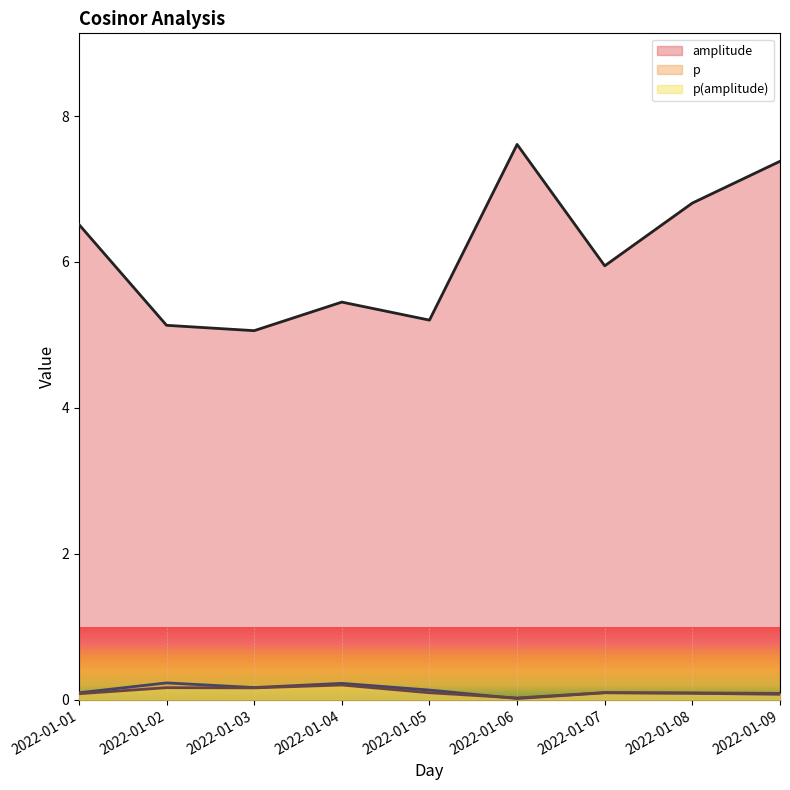

Is the value of p at 2022-01-07 greater than the value of p(amplitude) at 2022-01-09?

Yes